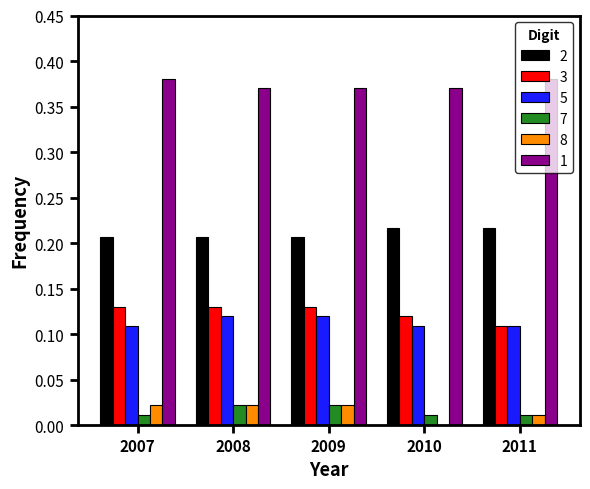

How many data points does each series have?

5